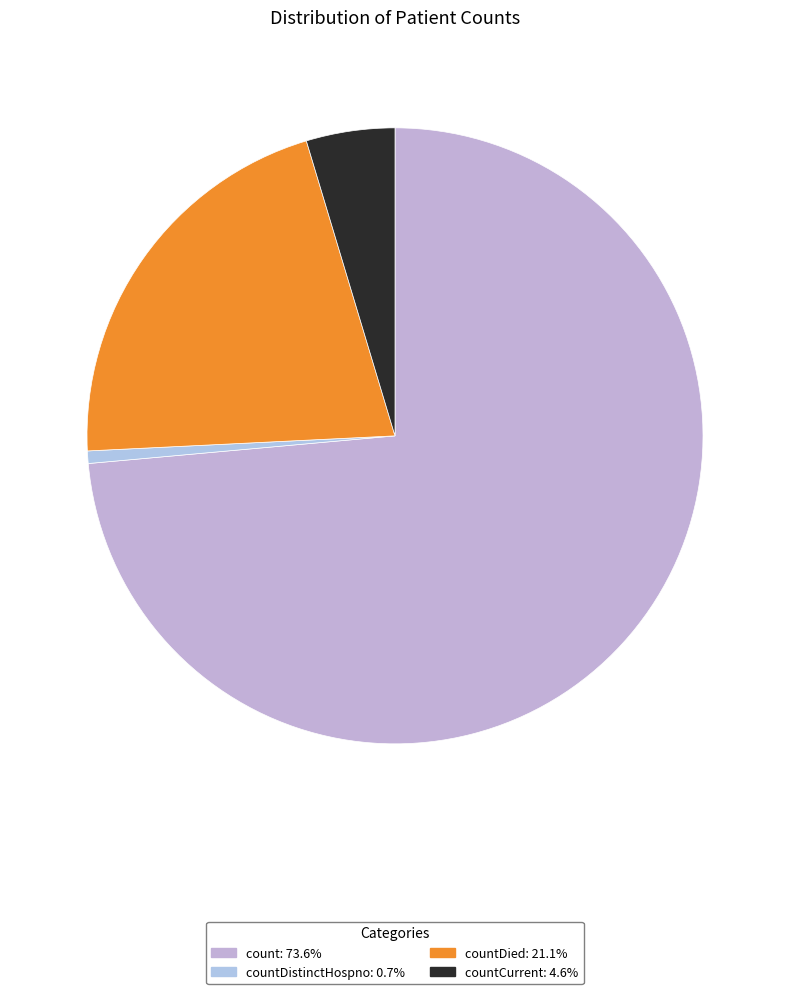

How many segments does this pie chart have?

4